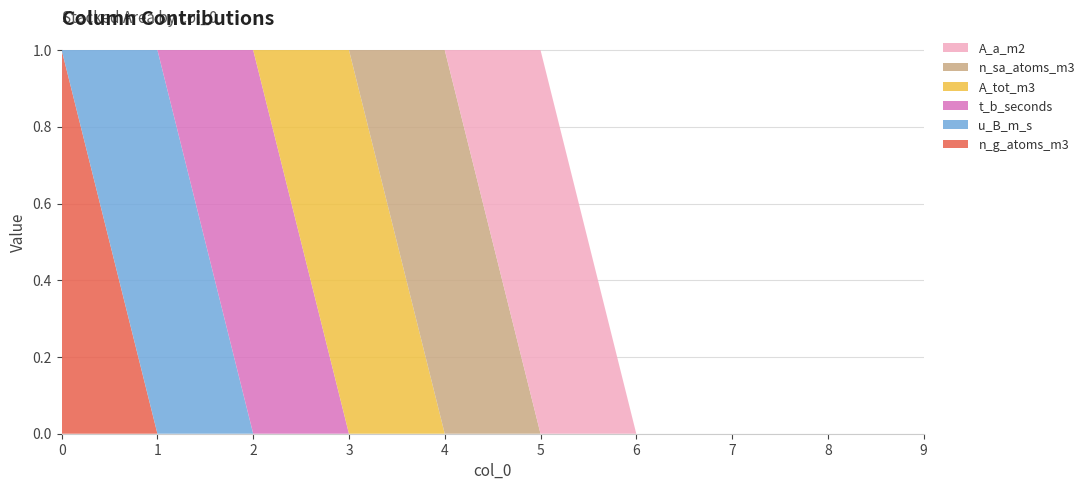

Reading right to left, what are all the values shown in this chart?

n_g_atoms_m3: 0	0	0	0	0	0	0	0	0	1
u_B_m_s: 0	0	0	0	0	0	0	0	1	0
t_b_seconds: 0	0	0	0	0	0	0	1	0	0
A_tot_m3: 0	0	0	0	0	0	1	0	0	0
n_sa_atoms_m3: 0	0	0	0	0	1	0	0	0	0
A_a_m2: 0	0	0	0	1	0	0	0	0	0